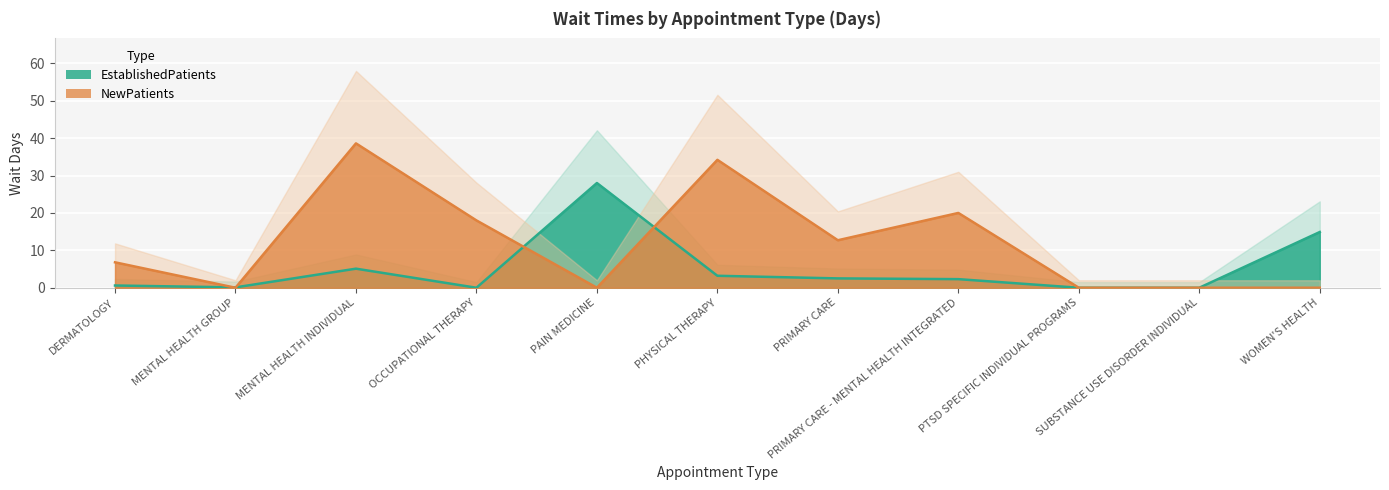

The value of EstablishedPatients at SUBSTANCE USE DISORDER INDIVIDUAL is 14.6. True or false?

False